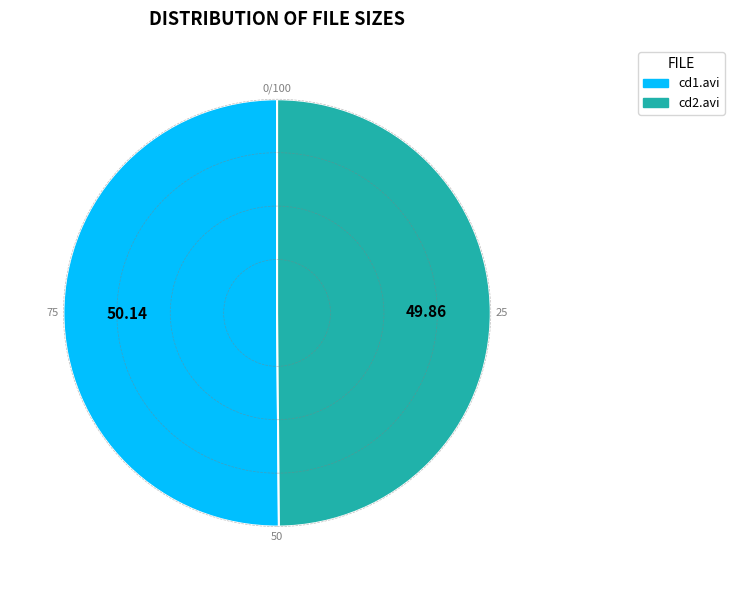

What is the ratio of the value at cd1.avi to the value at cd2.avi?

1.0